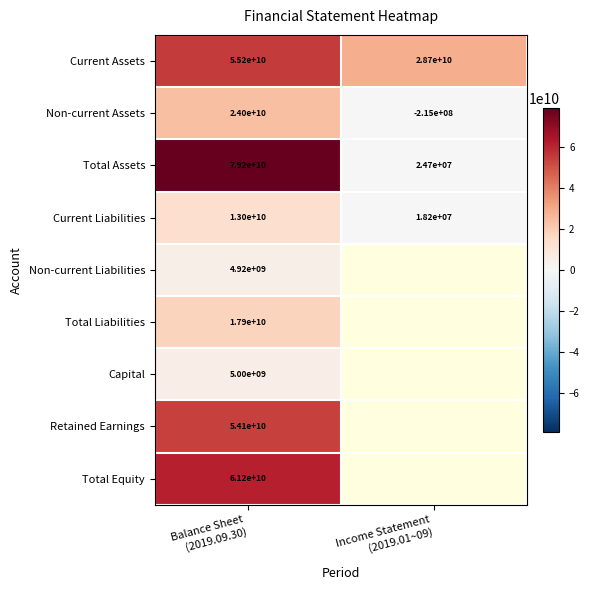

What is the difference between the maximum and minimum values in the Current Assets series?

26500000000